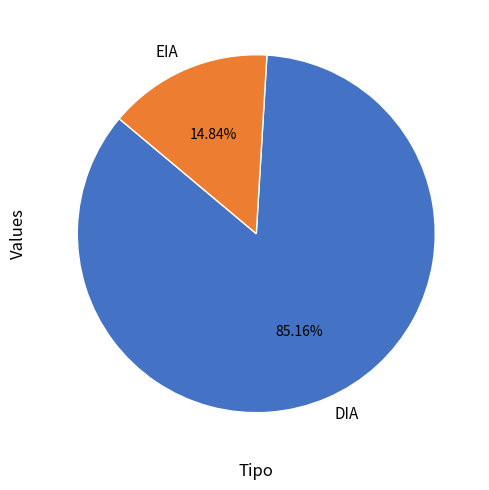

To the nearest percent, what portion does EIA represent?

15%